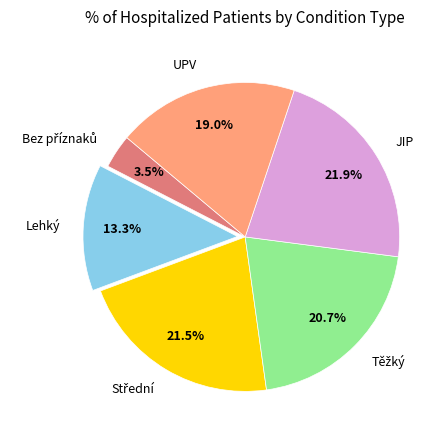

How much of the chart is everything except UPV?

81.0%